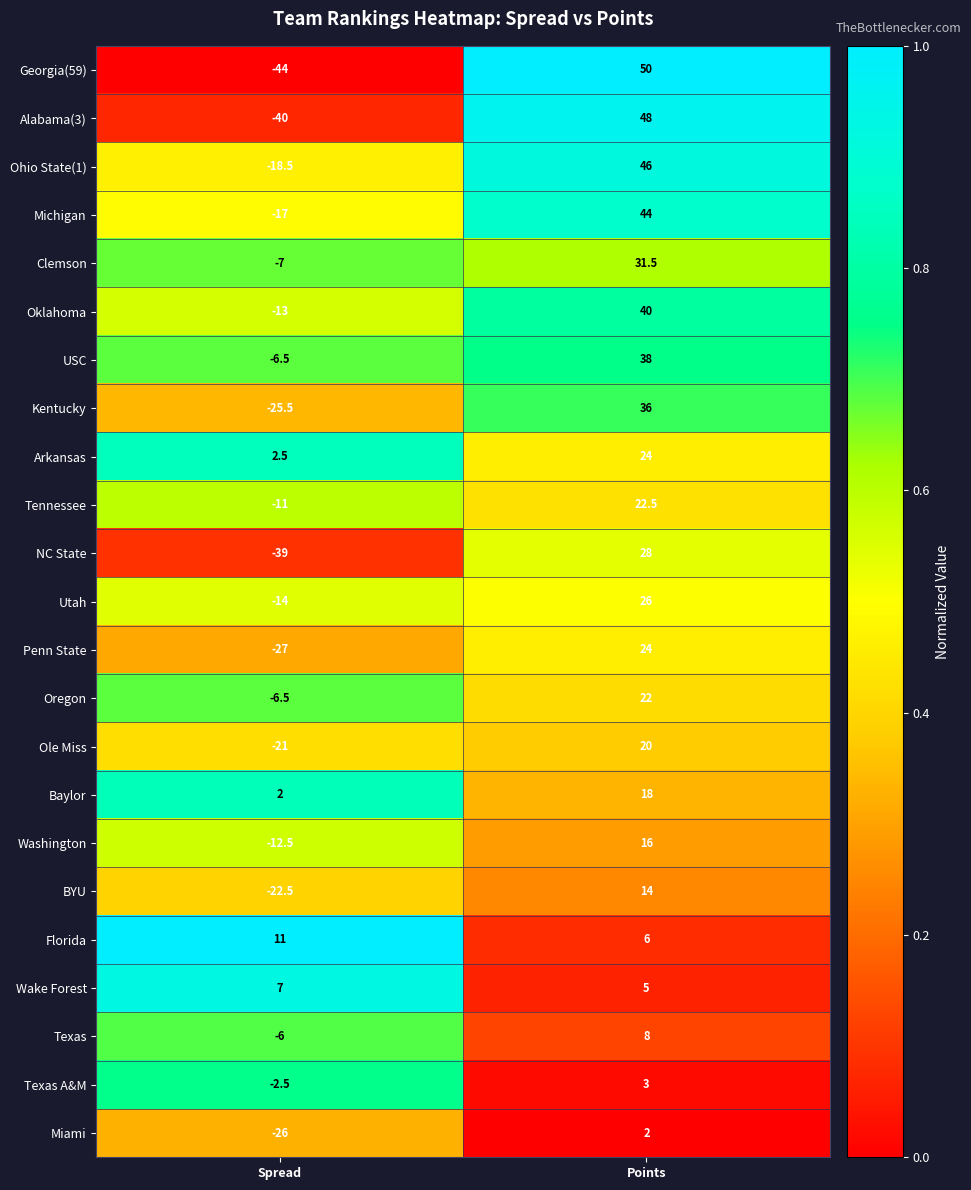

What is the lowest value of the BYU series?

-22.5